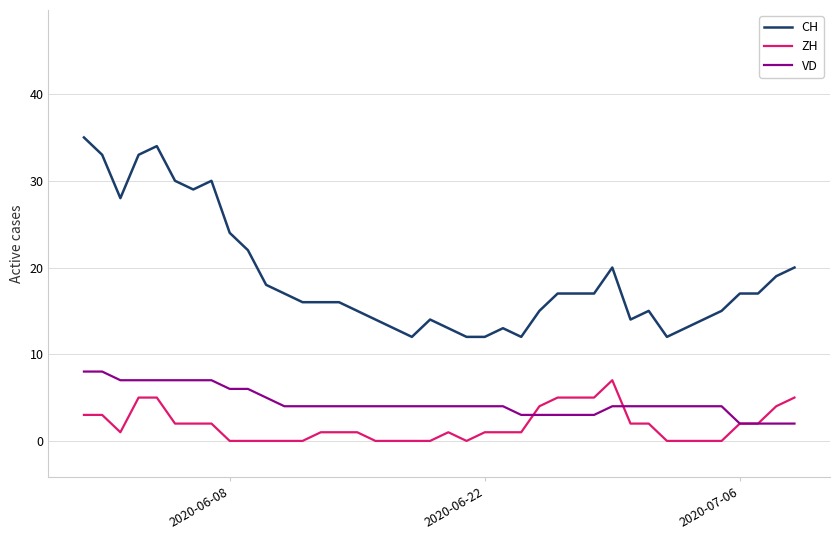

True or false: CH and ZH cross at least once.

False